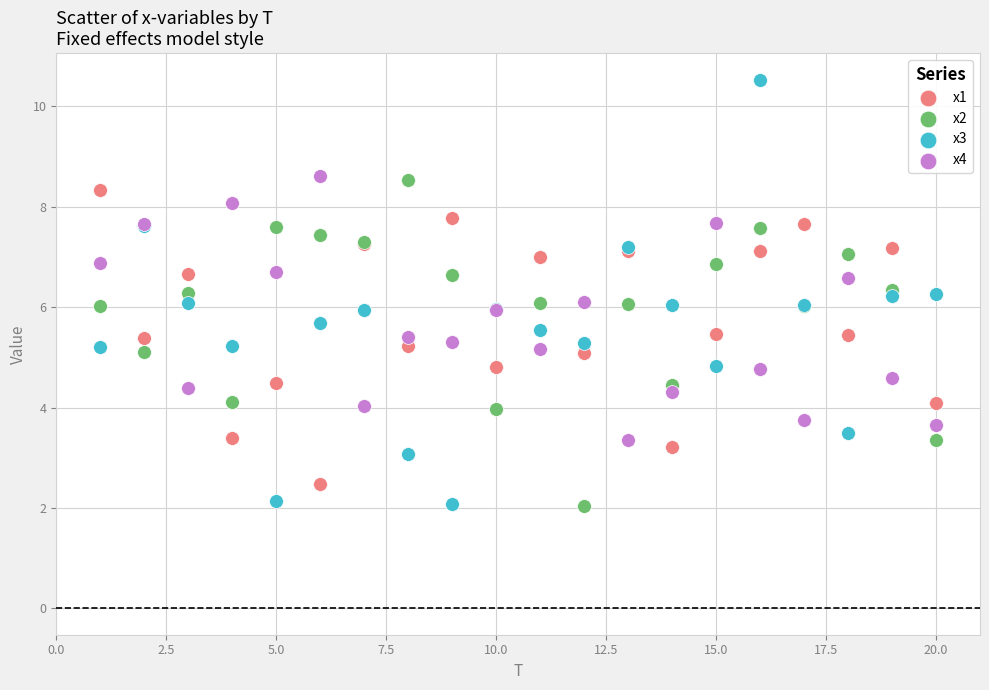

Which series reaches the maximum Y coordinate?

x3